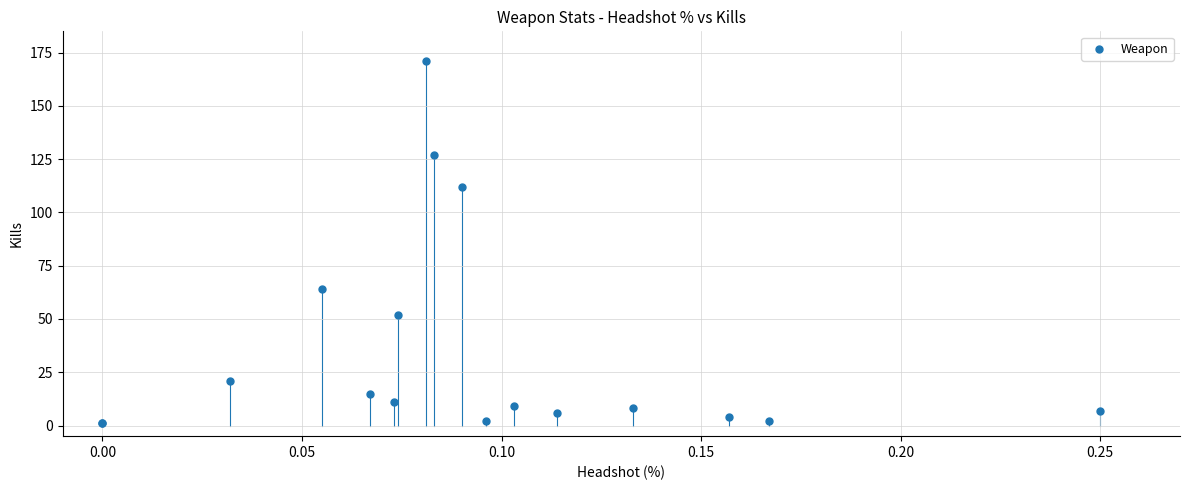

What Y value in the scatter plot is closest to 86?

64